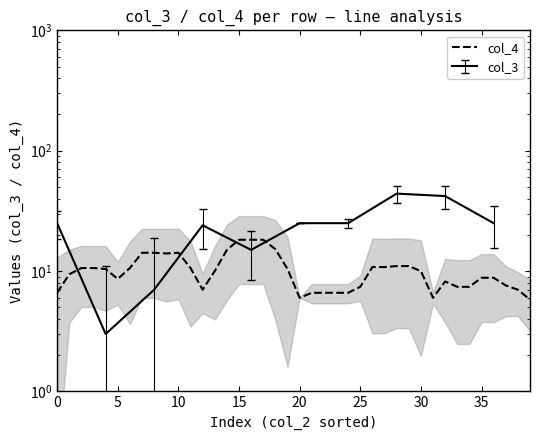

True or false: the data shows 16.3 at 13.

False